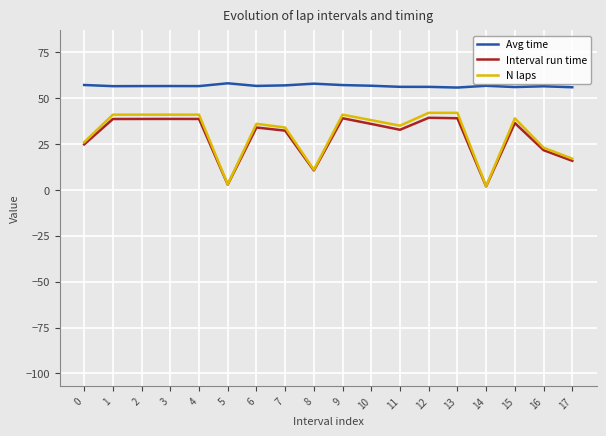

Which category has the highest value in the Avg time series?

5